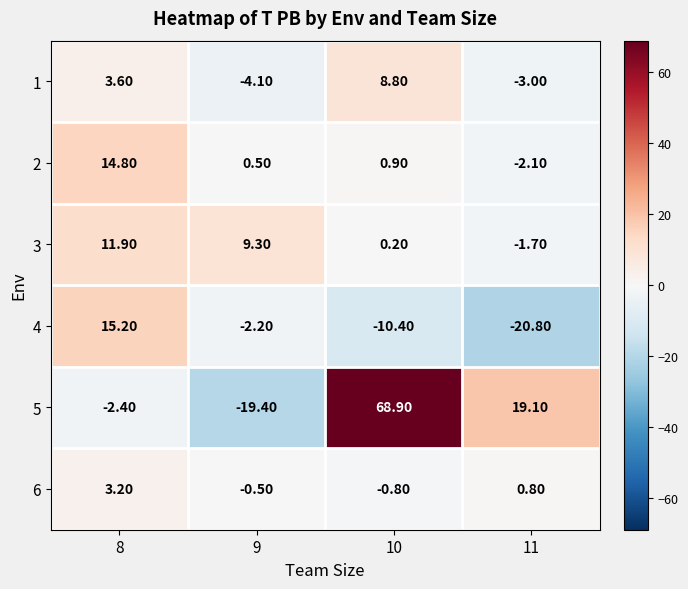

Rank the series at 9 from lowest to highest value.

5, 1, 4, 6, 2, 3